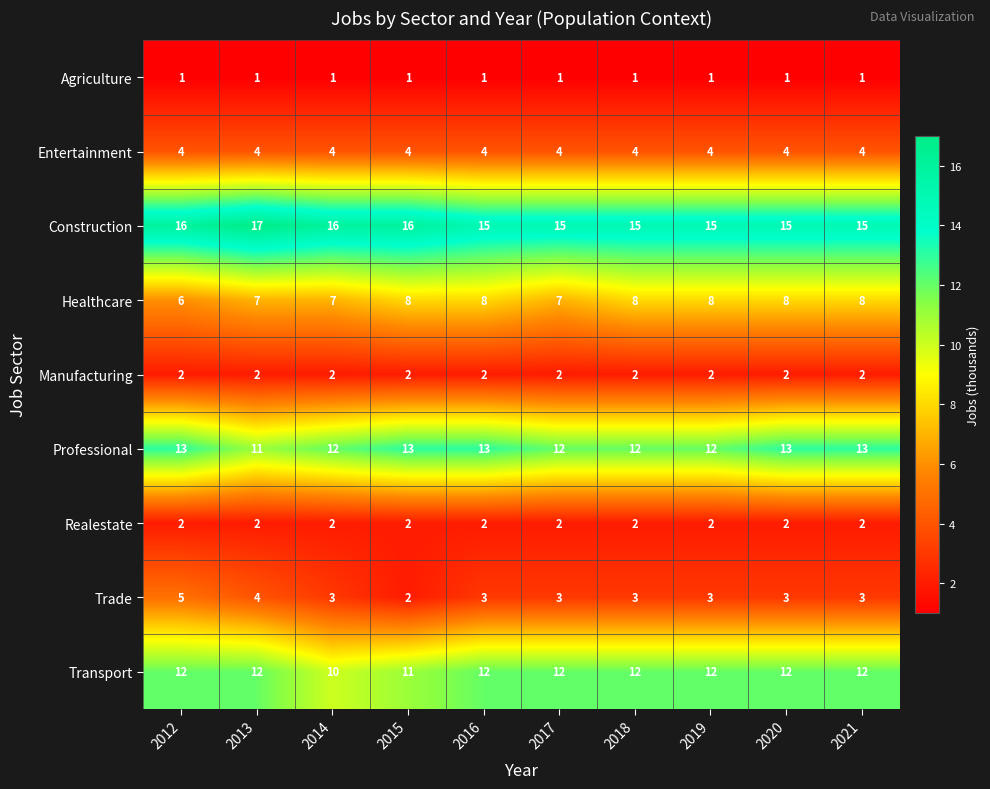

What is the average value of the Construction series?

16